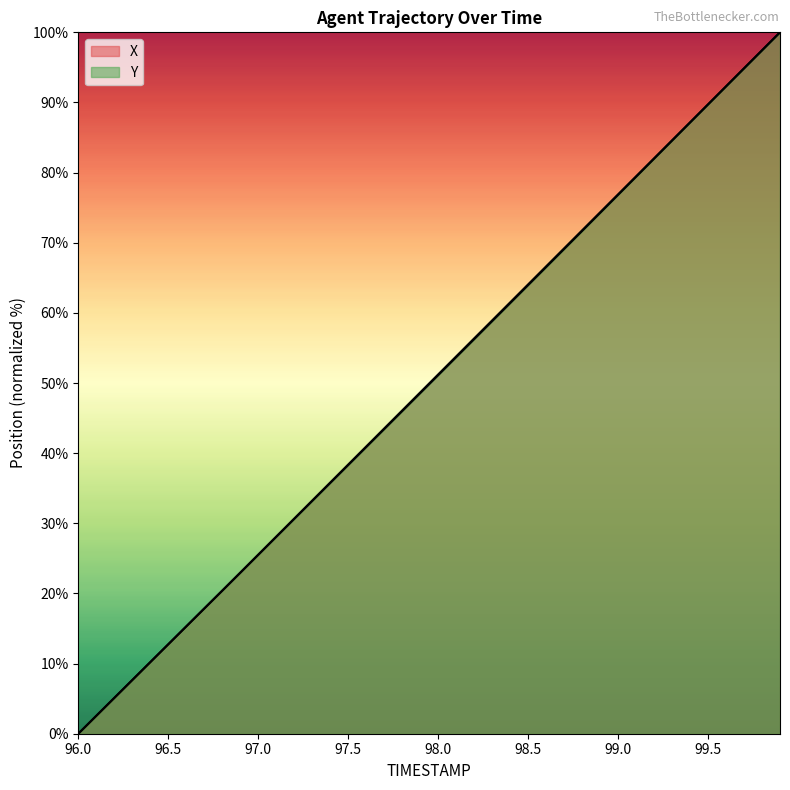

Reading left to right, list all the values displayed in this chart.

X: 0.0	2.5	5.1	7.6	10.2	12.8	15.3	17.9	20.4	23.0	25.5	28.1	30.7	33.2	35.8	38.4	40.9	43.5	46.1	48.7	51.2	53.8	56.4	58.9	61.5	64.1	66.6	69.2	71.8	74.3	76.9	79.5	82.0	84.6	87.2	89.7	92.3	94.9	97.4	100.0
Y: 0.0	2.6	5.1	7.6	10.2	12.7	15.3	17.8	20.4	22.9	25.5	28.1	30.6	33.2	35.7	38.3	40.9	43.4	46.0	48.5	51.1	53.7	56.2	58.8	61.4	63.9	66.5	69.1	71.7	74.2	76.8	79.4	82.0	84.6	87.1	89.7	92.3	94.9	97.4	100.0